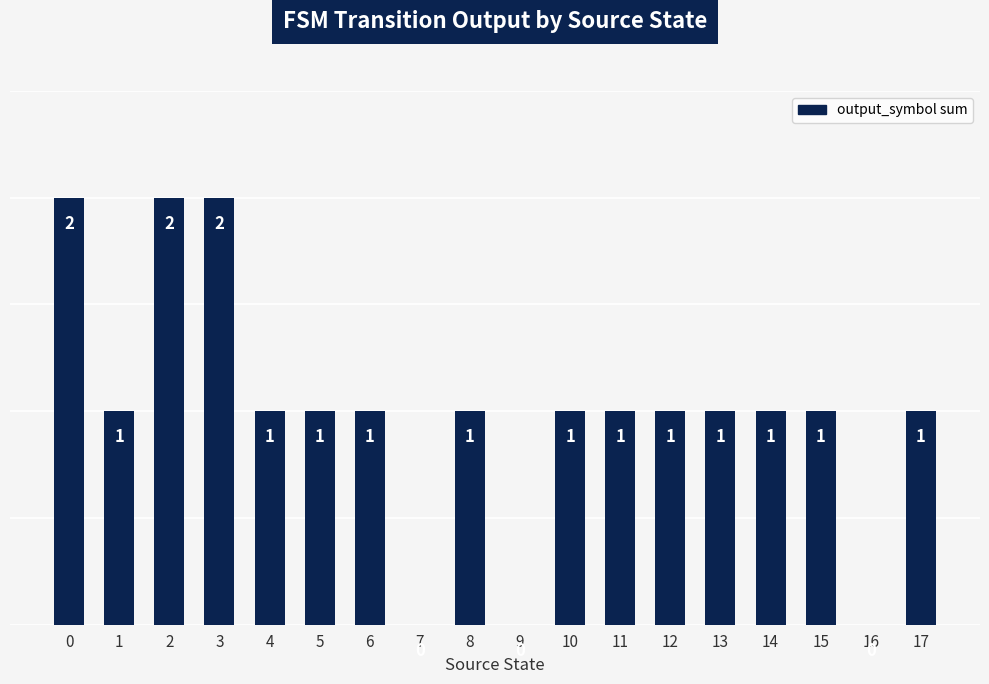

Is it true that the value at 16 is 0?

True